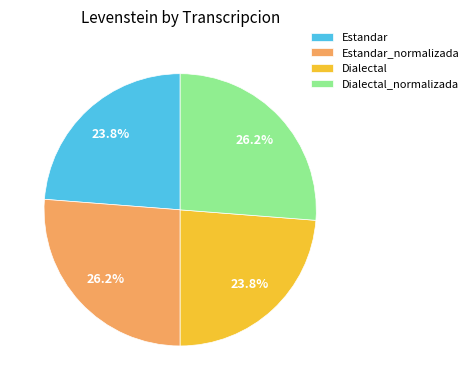

Is Dialectal_normalizada the majority of the pie?

No